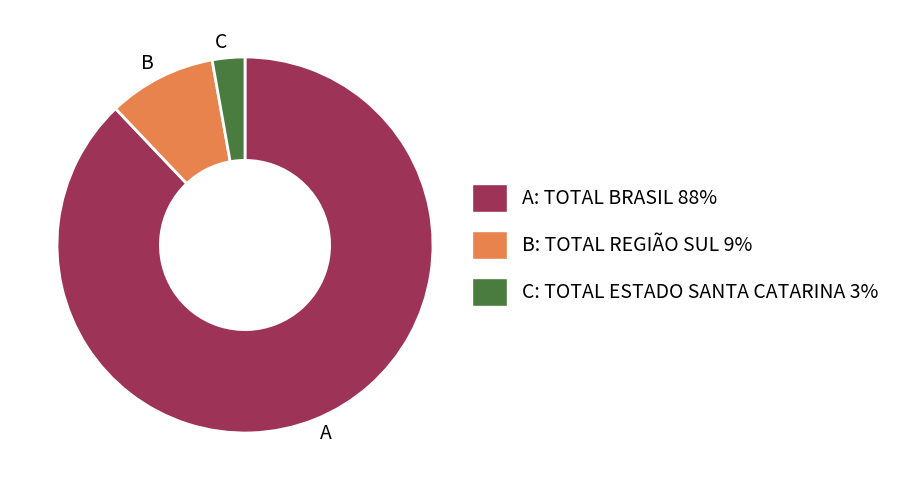

Which category accounts for the majority?

A